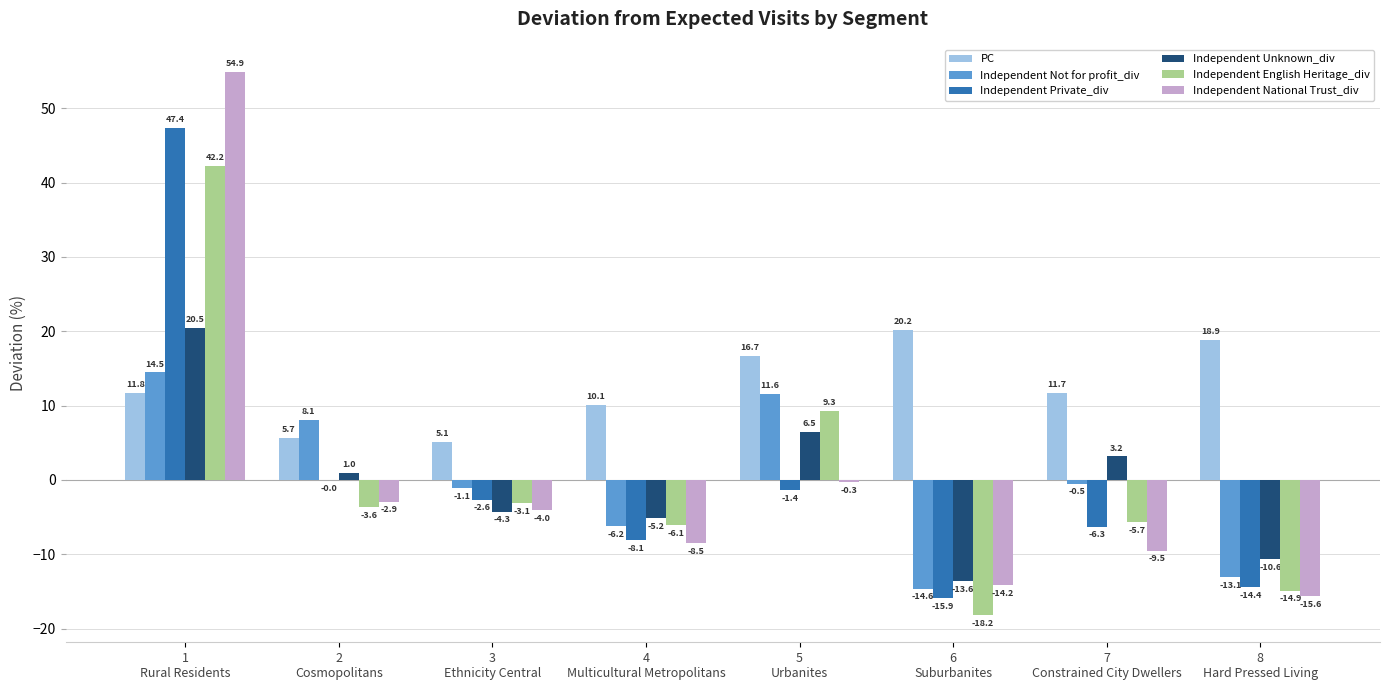

What is the difference between the Independent Private_div values at 3
Ethnicity Central and 4
Multicultural Metropolitans?

5.5